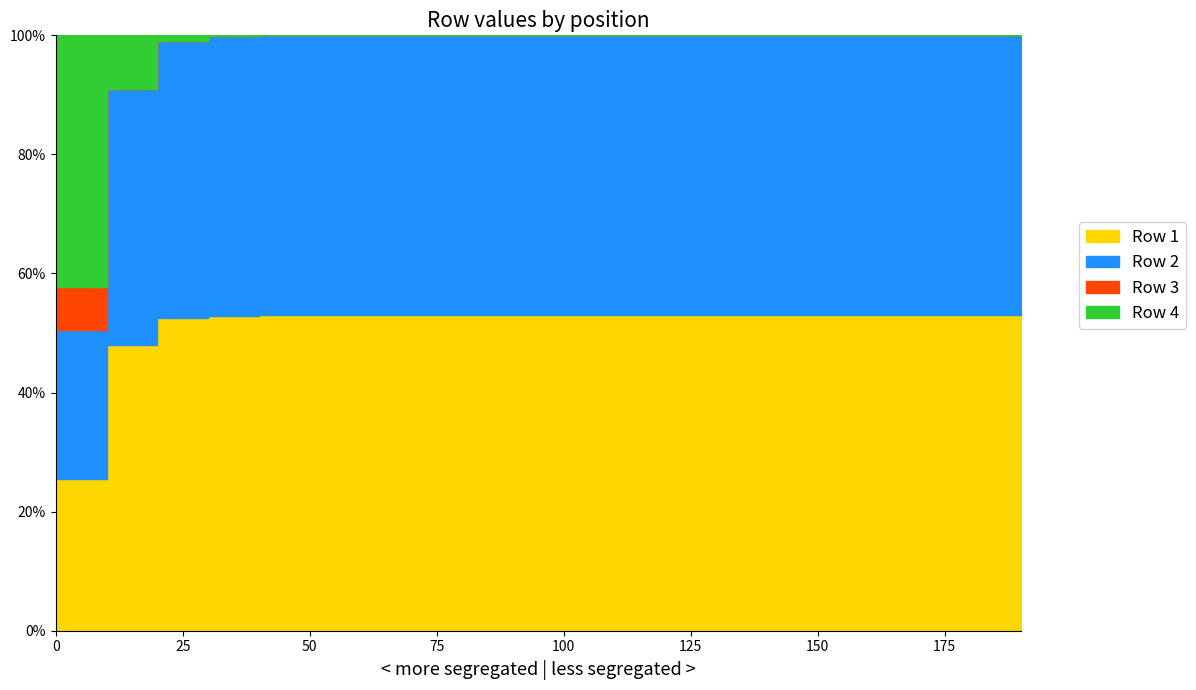

Is the value of Row 3 at 50 greater than the value of Row 2 at 150?

No